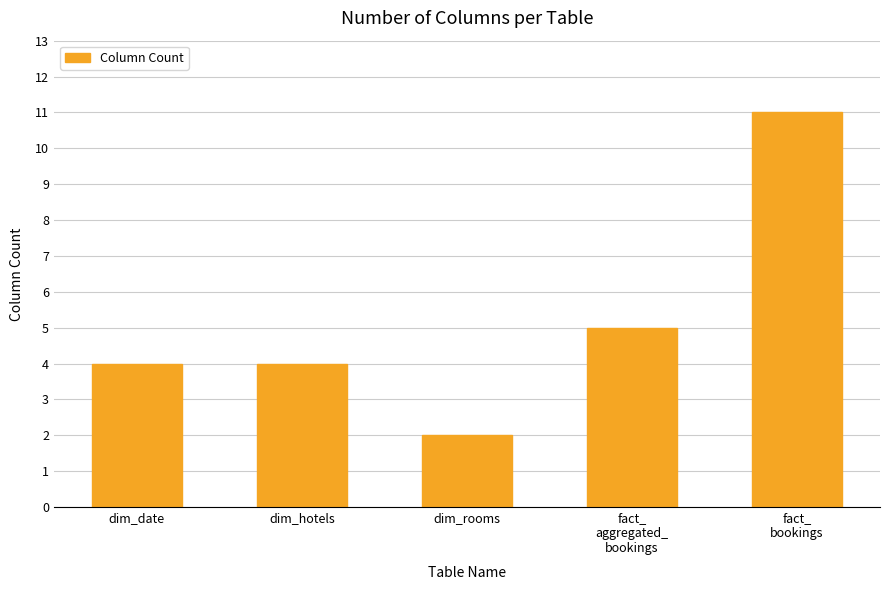

True or false: the data shows 4 at dim_date.

True